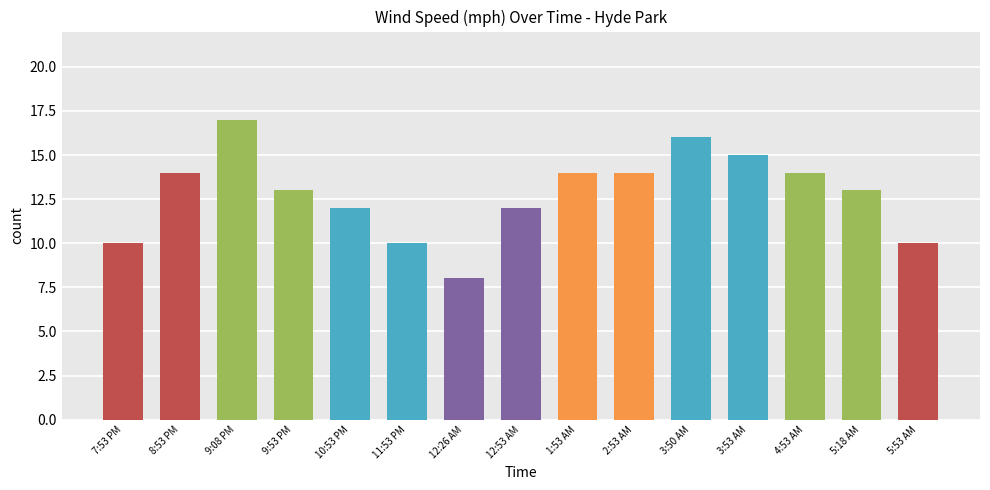

Reading right to left, extract all data points from this chart.

5:53 AM=10	5:18 AM=13	4:53 AM=14	3:53 AM=15	3:50 AM=16	2:53 AM=14	1:53 AM=14	12:53 AM=12	12:26 AM=8	11:53 PM=10	10:53 PM=12	9:53 PM=13	9:08 PM=17	8:53 PM=14	7:53 PM=10